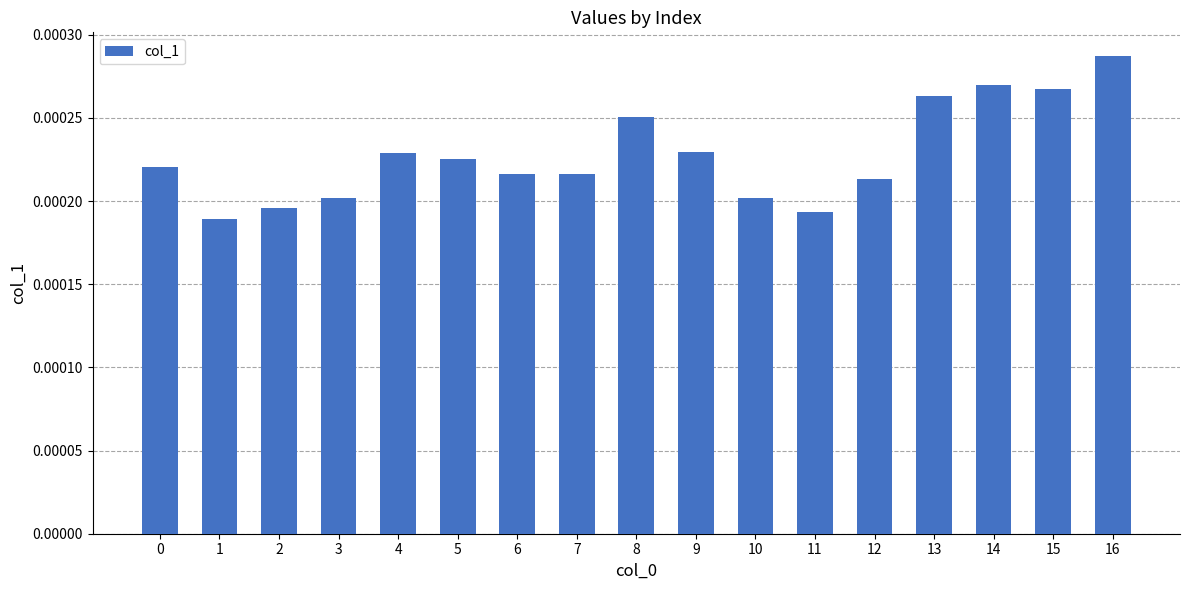

Count the values in the range 0 to 1.

17